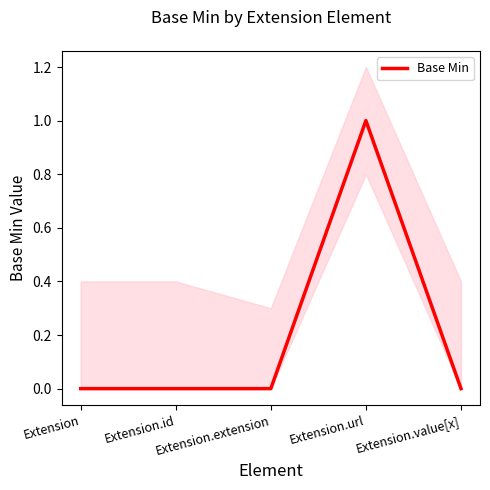

Rank the categories by value from highest to lowest.

Extension.url, Extension, Extension.id, Extension.extension, Extension.value[x]